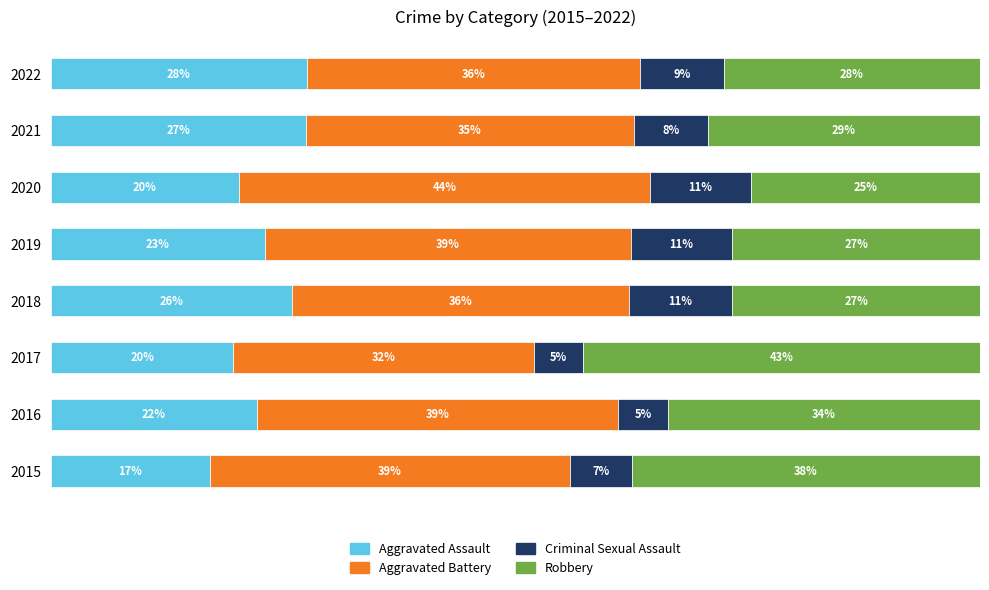

What are all the series names shown in the legend?

Aggravated Assault, Aggravated Battery, Criminal Sexual Assault, Robbery